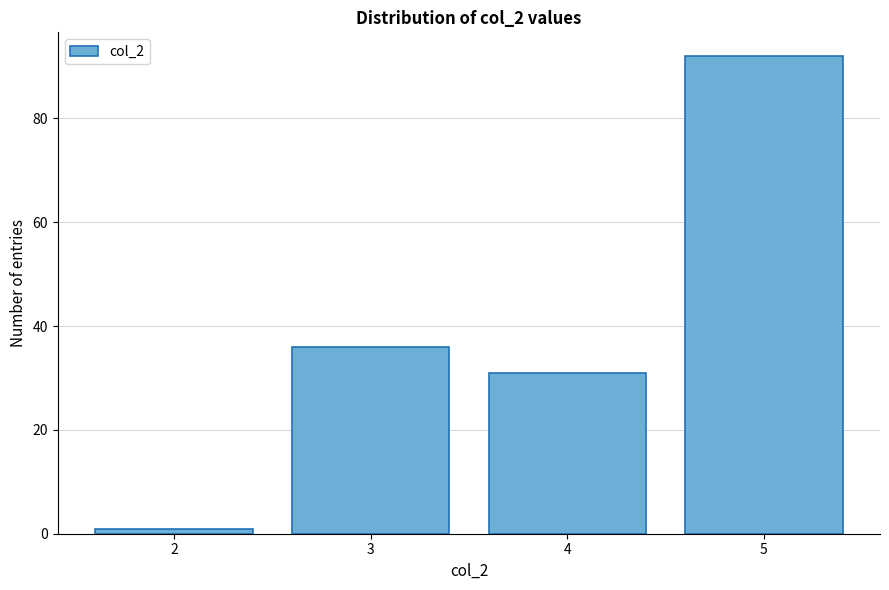

Reading left to right, what are all the values shown in this chart?

2=1	3=36	4=31	5=92